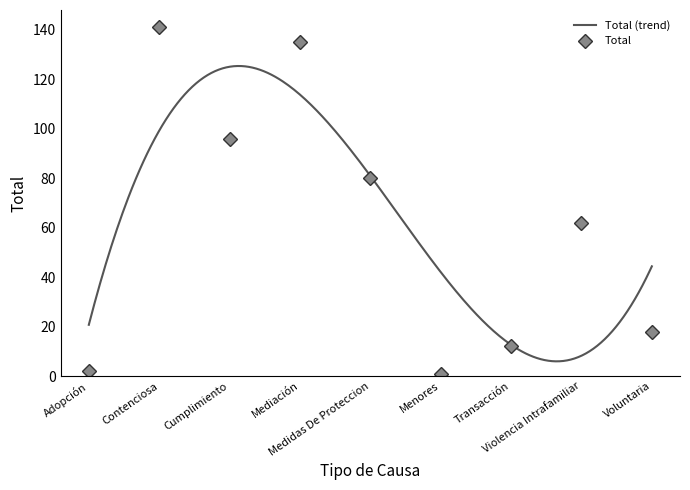

Between Adopción and Violencia Intrafamiliar, which is larger?

Violencia Intrafamiliar